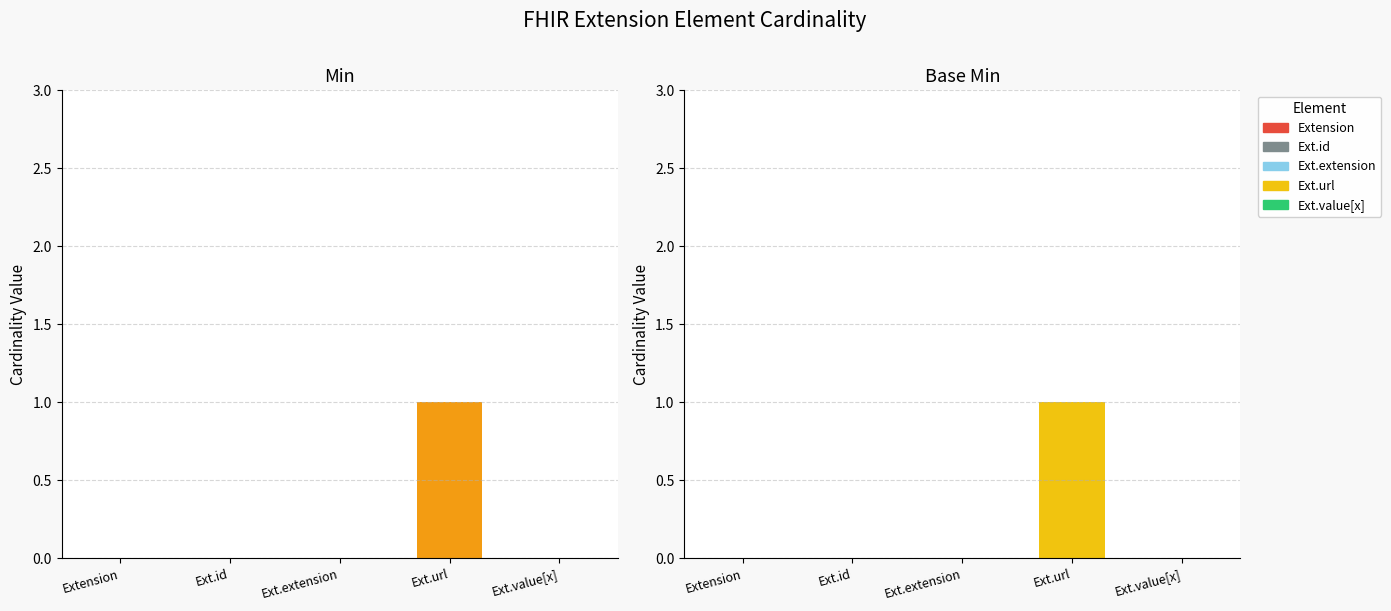

Rank the series at Extension.id from lowest to highest value.

Min, Base Min